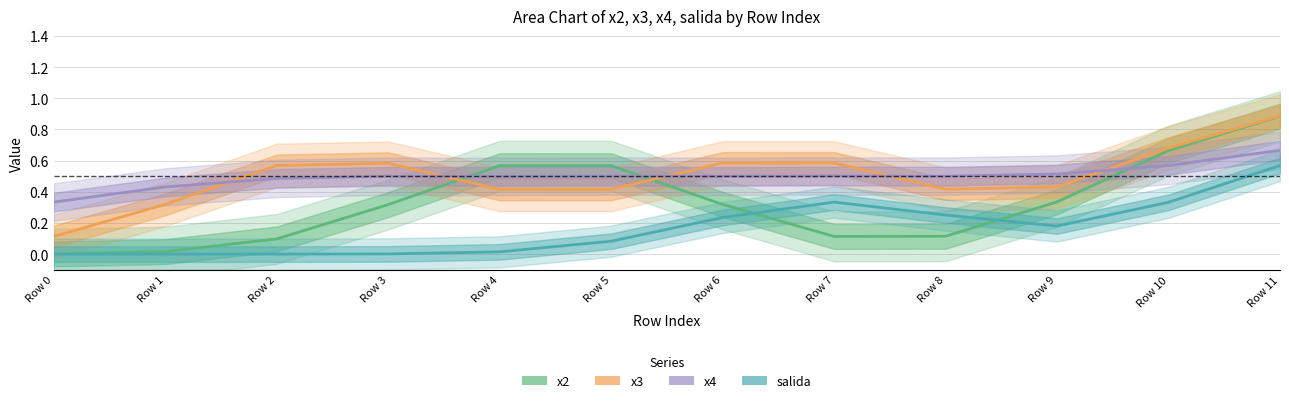

Does the chart display data point markers on the line(s)?

No